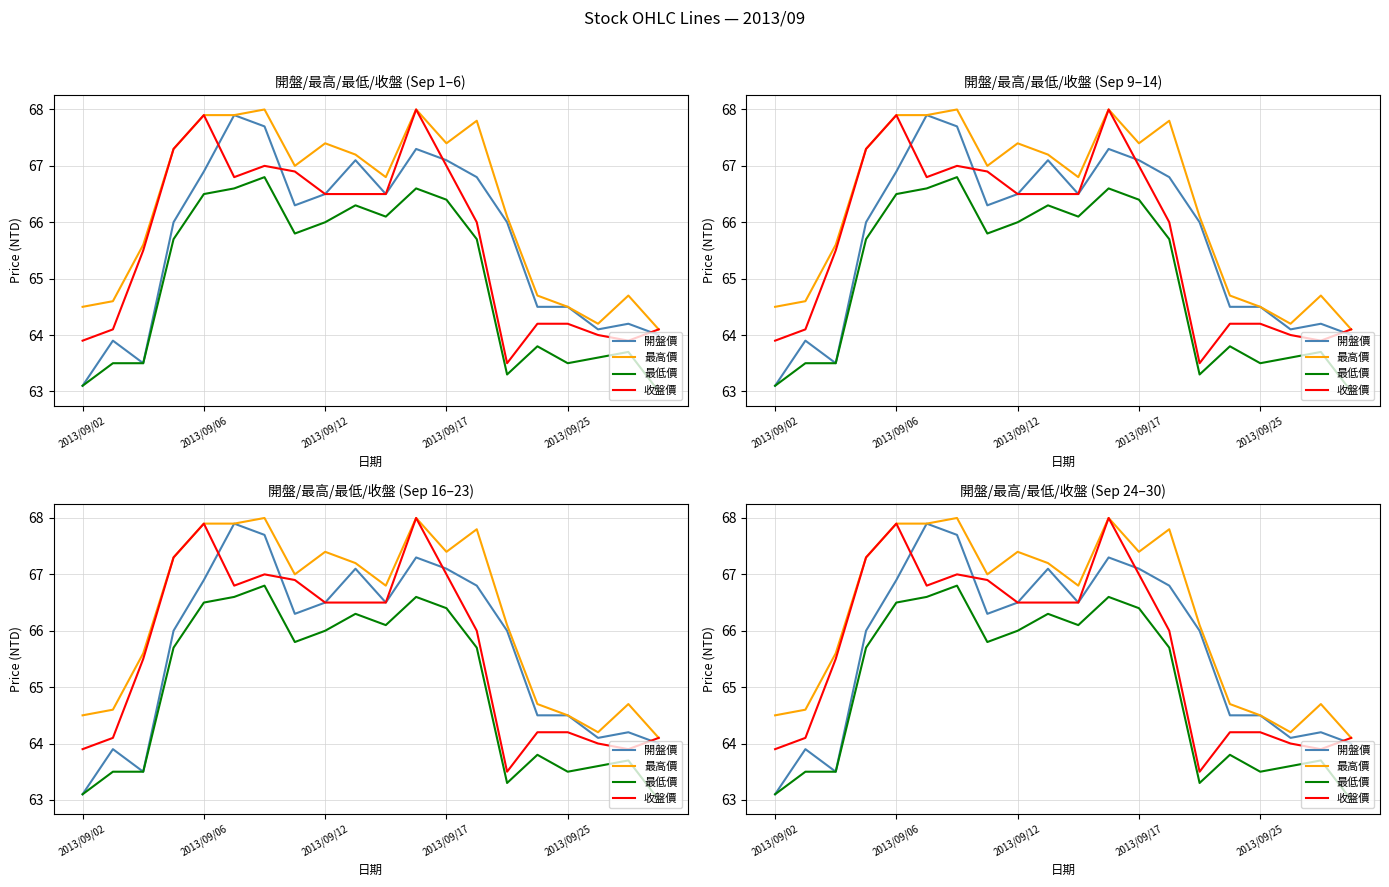

At how many categories does at least one series exceed 65?

13